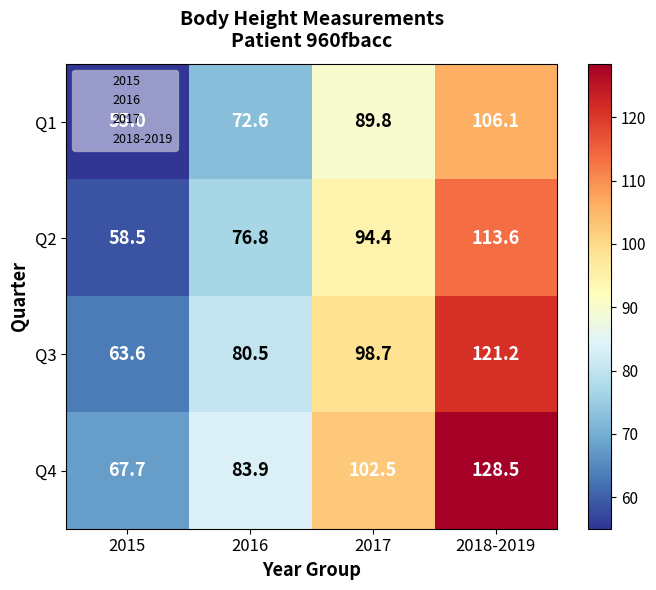

What is the sum of all Q2 values?

343.3